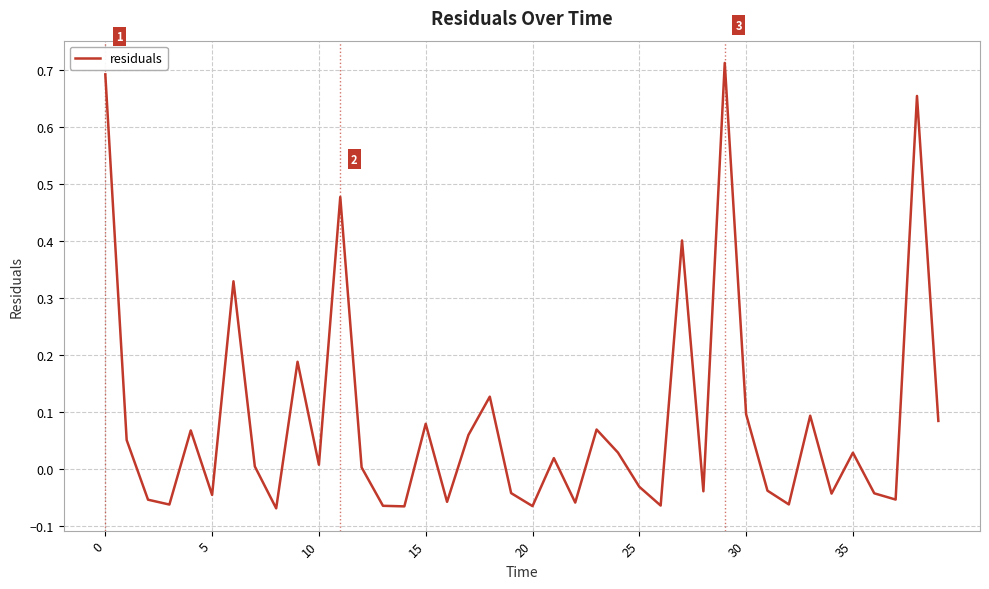

What is the difference between the maximum and minimum values?

0.8